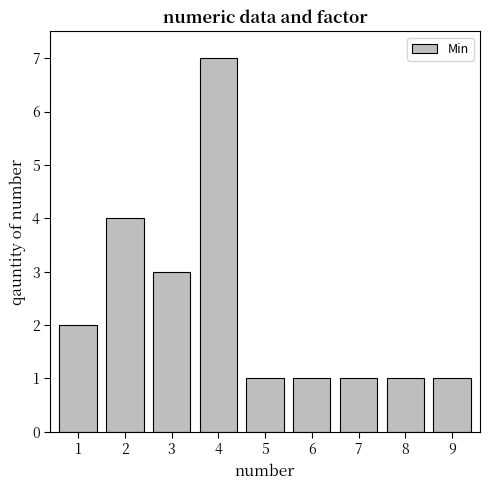

What is the difference between the second highest and second lowest values?

3